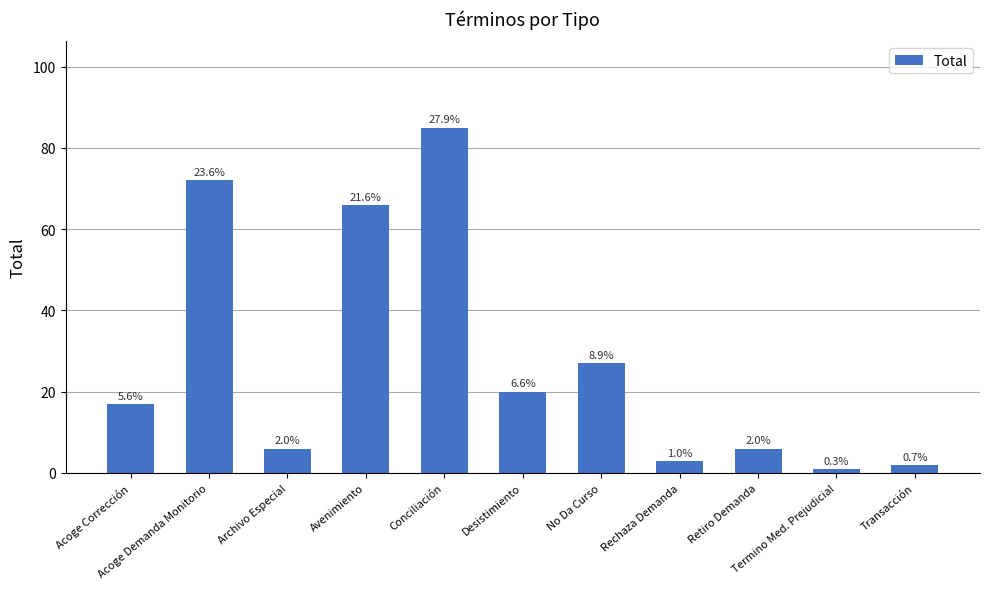

Are the bars grouped side by side (vs. stacked)?

No